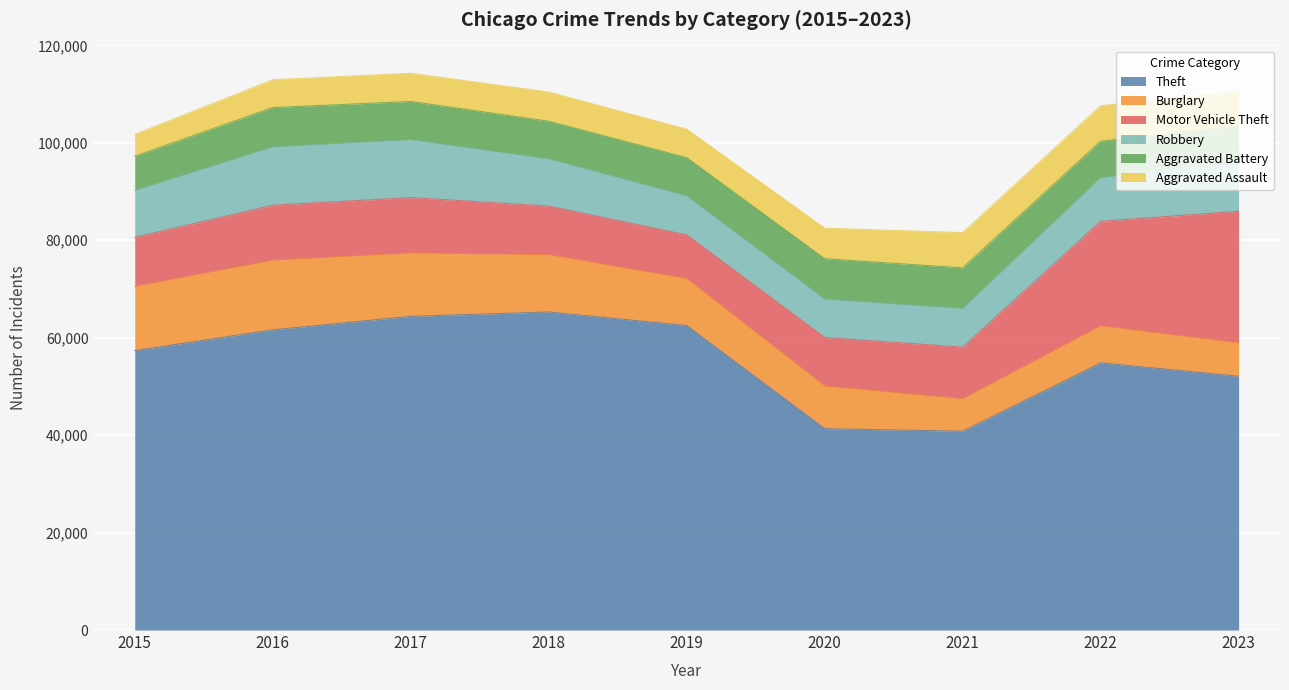

What are all the series names shown in the legend?

Theft, Burglary, Motor Vehicle Theft, Robbery, Aggravated Battery, Aggravated Assault